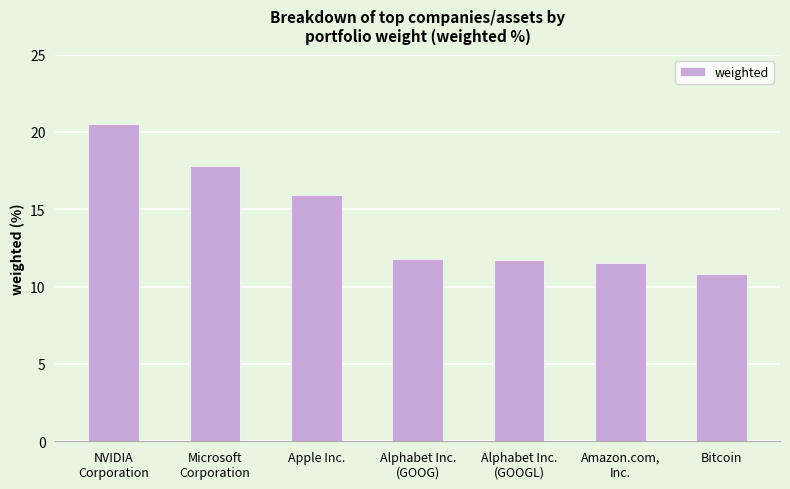

What position from the left is Alphabet Inc.
(GOOG)?

4